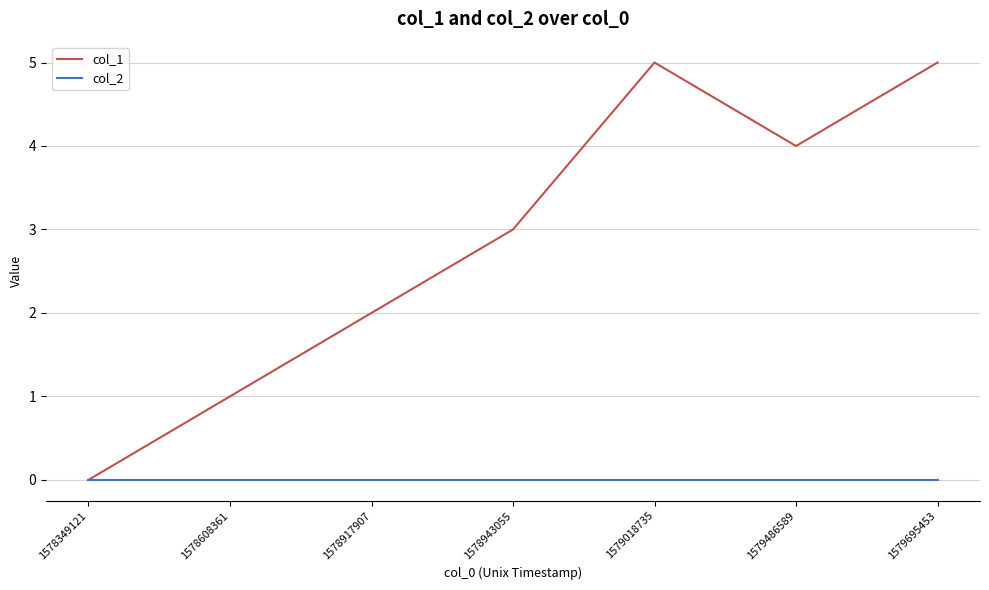

Is this an area chart (filled region under the line)?

No